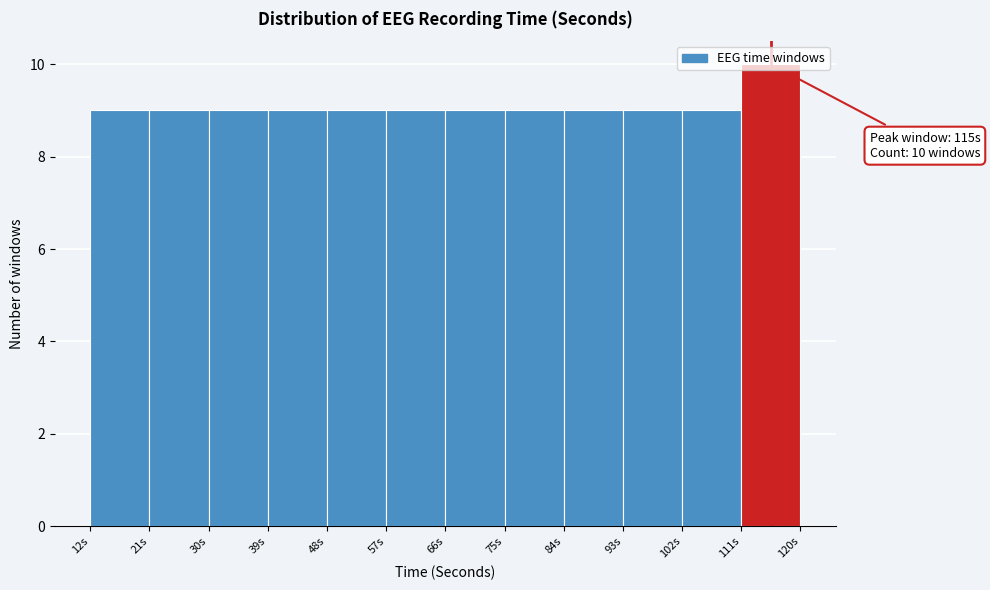

Which range on the x-axis has the tallest bar?

111 to 120